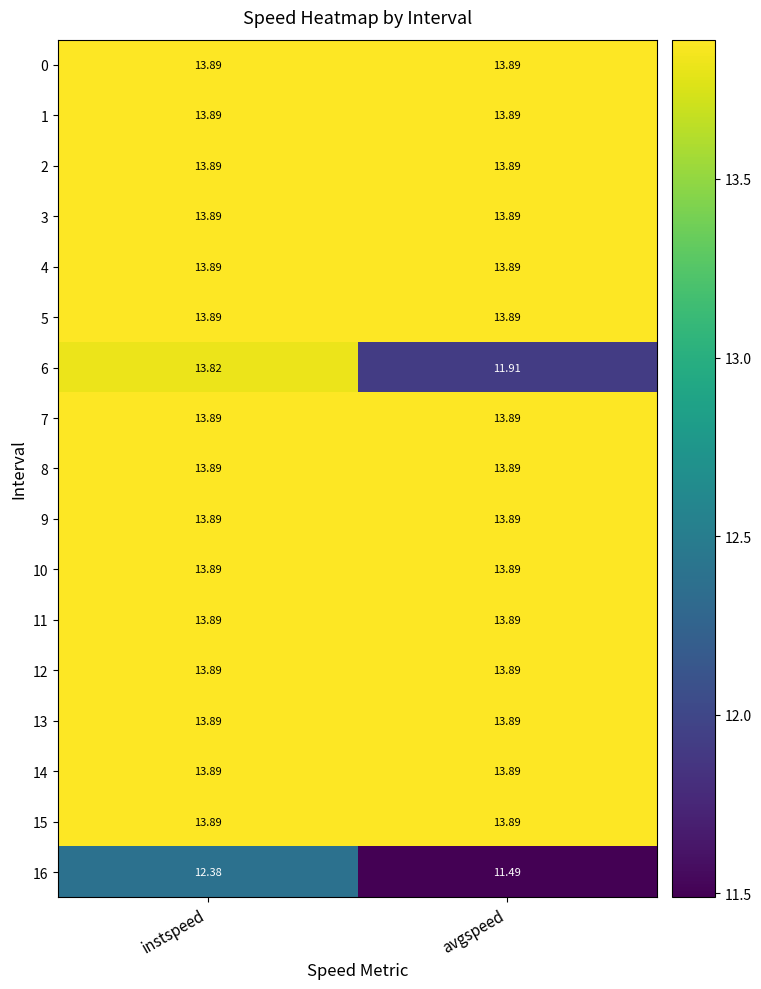

At which label does 6 first exceed 13?

instspeed